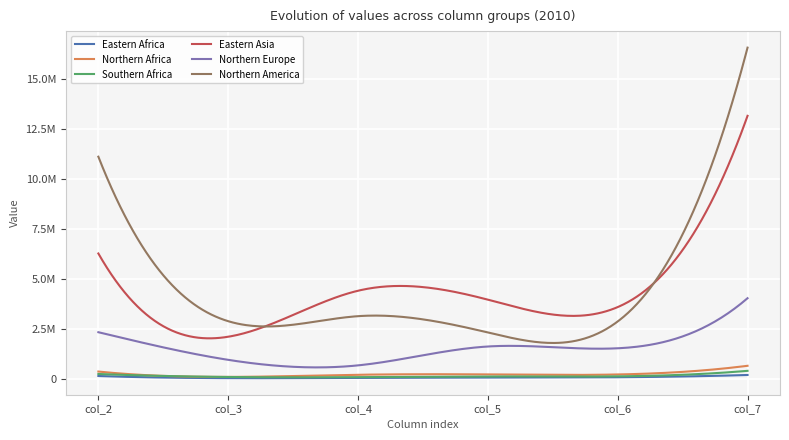

Reading left to right, list all the values displayed in this chart.

Eastern Africa: 134447	27687	41308	55947	72974	186075
Northern Africa: 357962	89819	197171	214009	212021	646941
Southern Africa: 235604	85894	78066	112604	117190	394116
Eastern Asia: 6270956	2101378	4405482	3958727	3586785	13165487
Northern Europe: 2328139	944436	667257	1612819	1523471	4031181
Northern America: 11118427	2880165	3131691	2315590	2866791	16580395